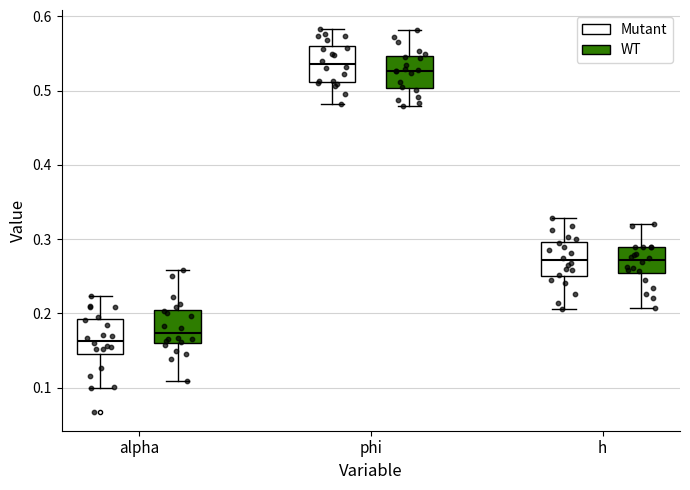

Reading left to right, transcribe this box plot: for each box, give where its median line is, the range the box spans, and where its two whiskers end, as read against the y-axis. The values are not printed on the chart, so give them approximately, as read against the axis.

alpha (Mutant): median 0.16, box 0.15 to 0.19, whiskers 0.10 to 0.22
alpha (WT): median 0.17, box 0.16 to 0.20, whiskers 0.11 to 0.26
phi (Mutant): median 0.54, box 0.51 to 0.56, whiskers 0.48 to 0.58
phi (WT): median 0.53, box 0.50 to 0.55, whiskers 0.48 to 0.58
h (Mutant): median 0.27, box 0.25 to 0.30, whiskers 0.21 to 0.33
h (WT): median 0.27, box 0.25 to 0.29, whiskers 0.21 to 0.32